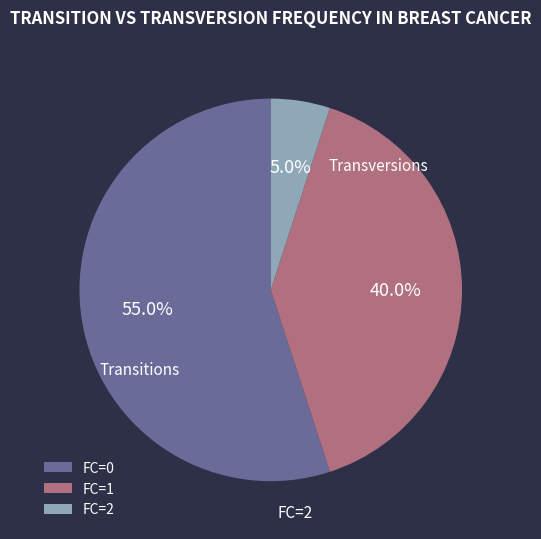

Does any single category account for the majority?

Yes